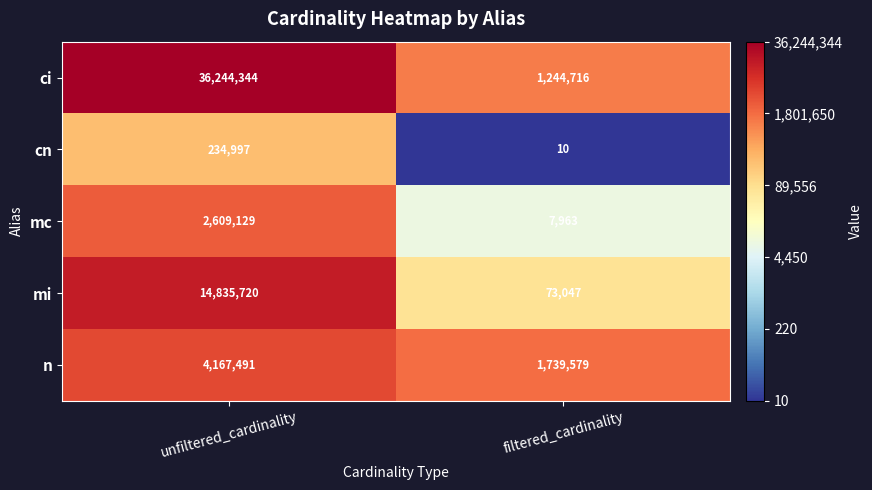

Reading left to right, extract all data points from this chart.

ci: 36244344	1244716
cn: 234997	10
mc: 2609129	7963
mi: 14835720	73047
n: 4167491	1739579